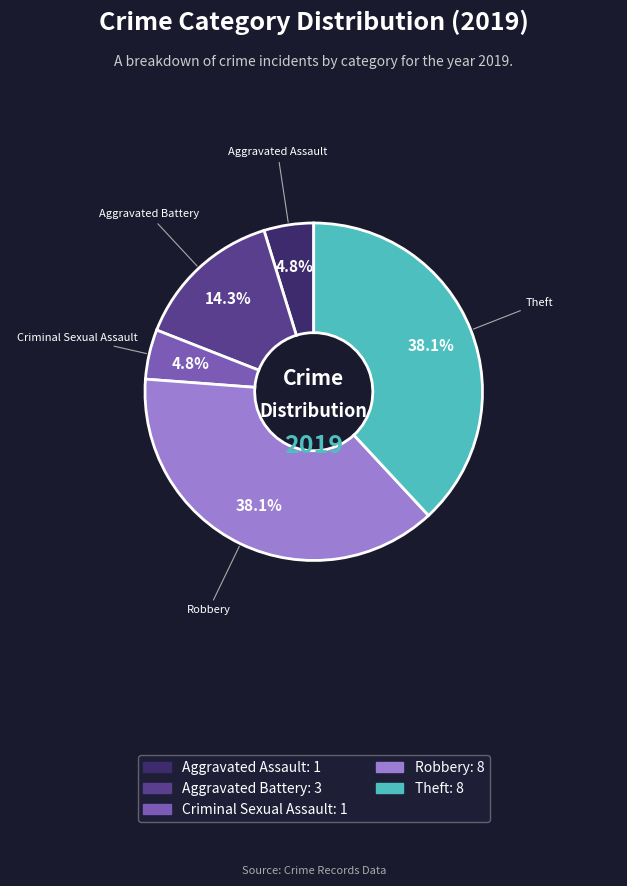

Does Theft account for over 50% of the chart?

No